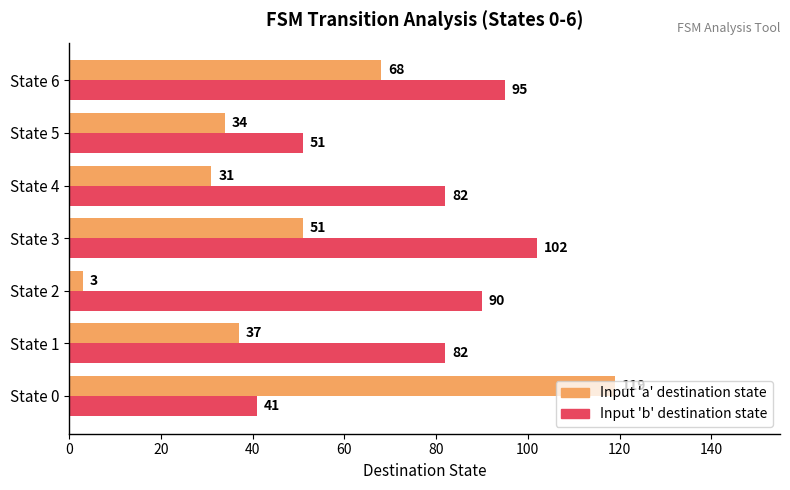

At how many categories does at least one series exceed 76?

6